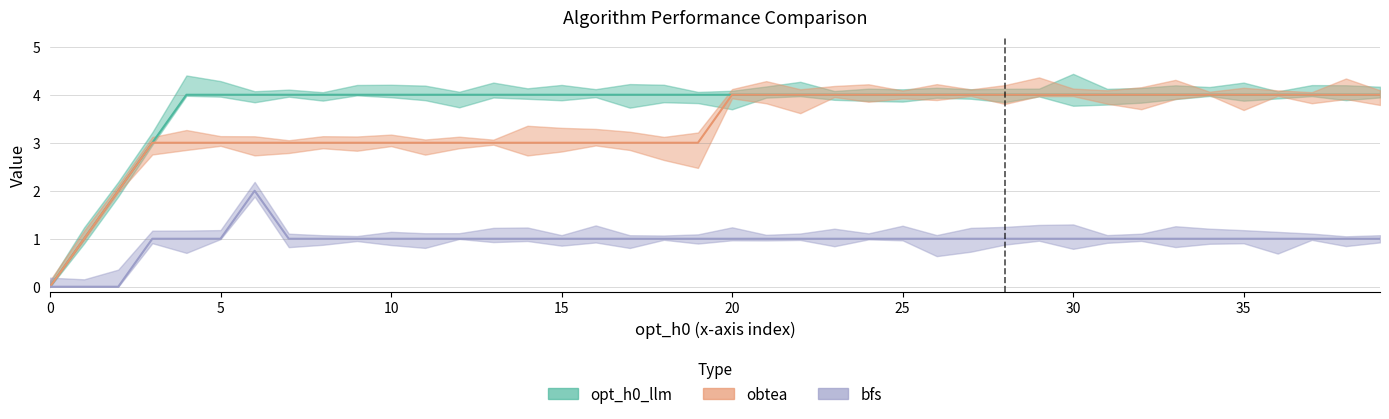

Is it true that opt_h0 equals 5 at 5?

False